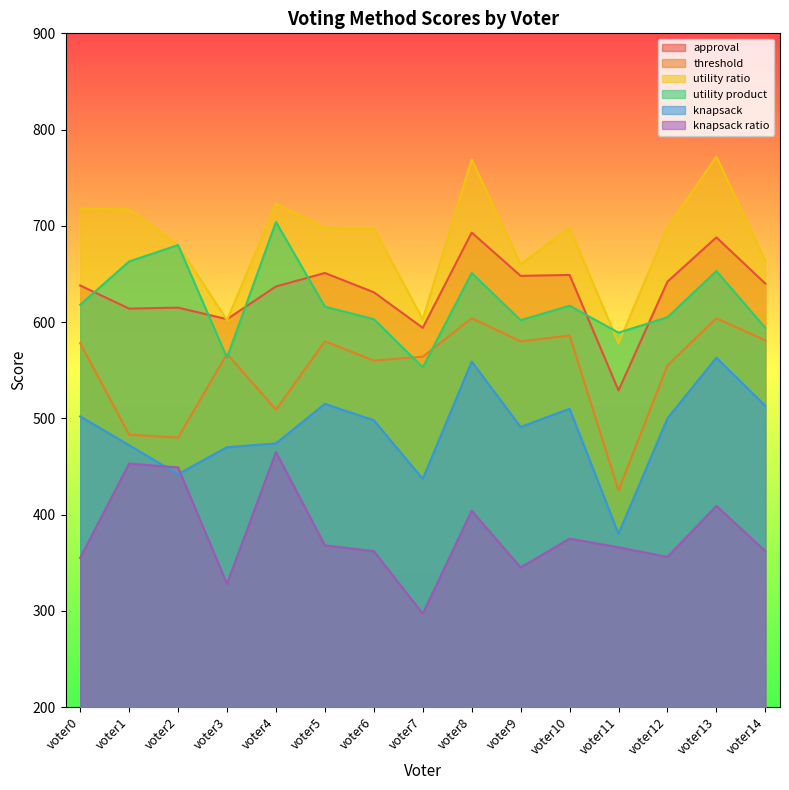

Where is the first local maximum for threshold?

voter3